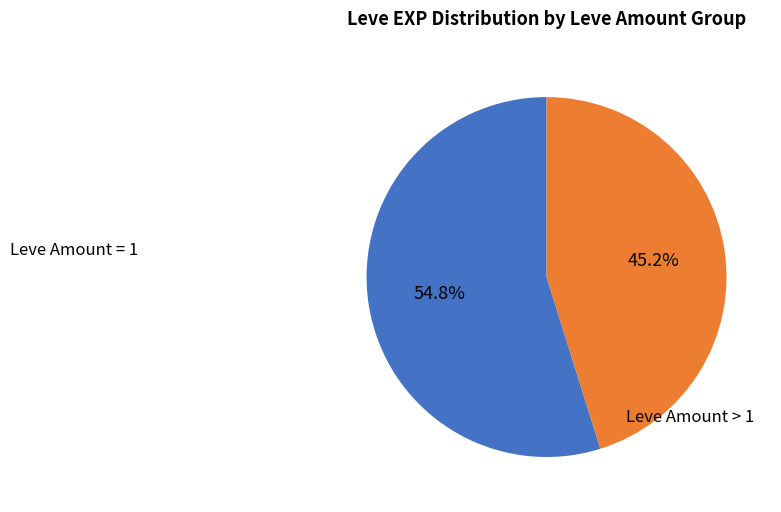

Is there a majority slice in this chart?

Yes